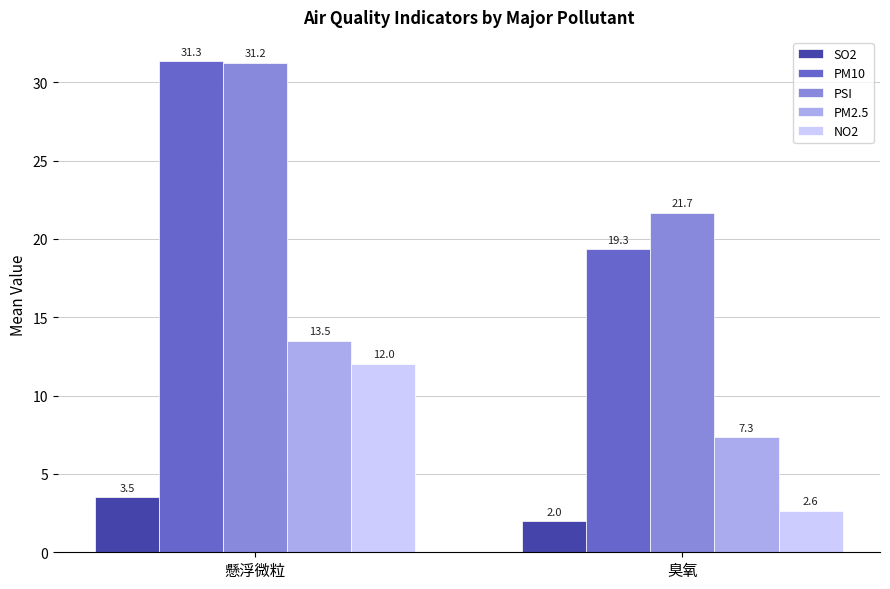

True or false: SO2 has a value of 0.9 at 臭氧.

False